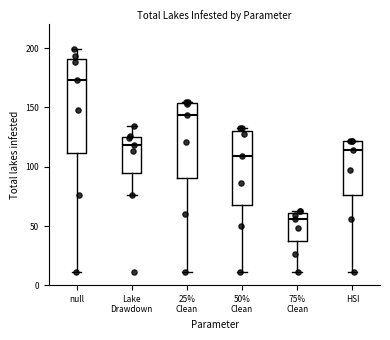

Which box is the tallest, from its lower edge to its upper edge?

null